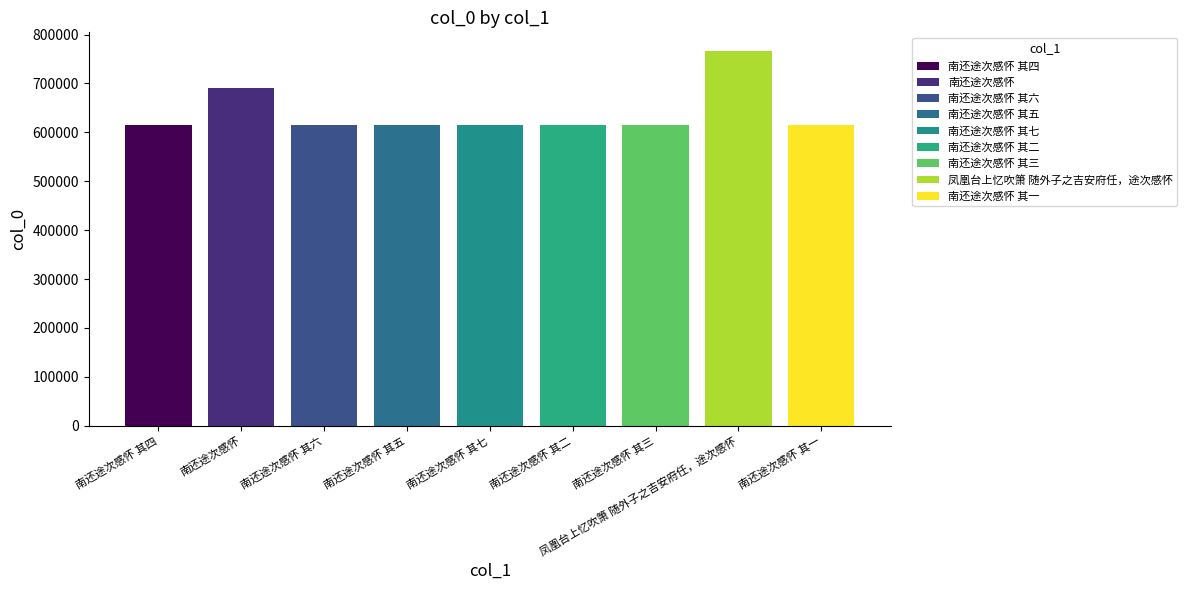

How many values are below 615524?

4